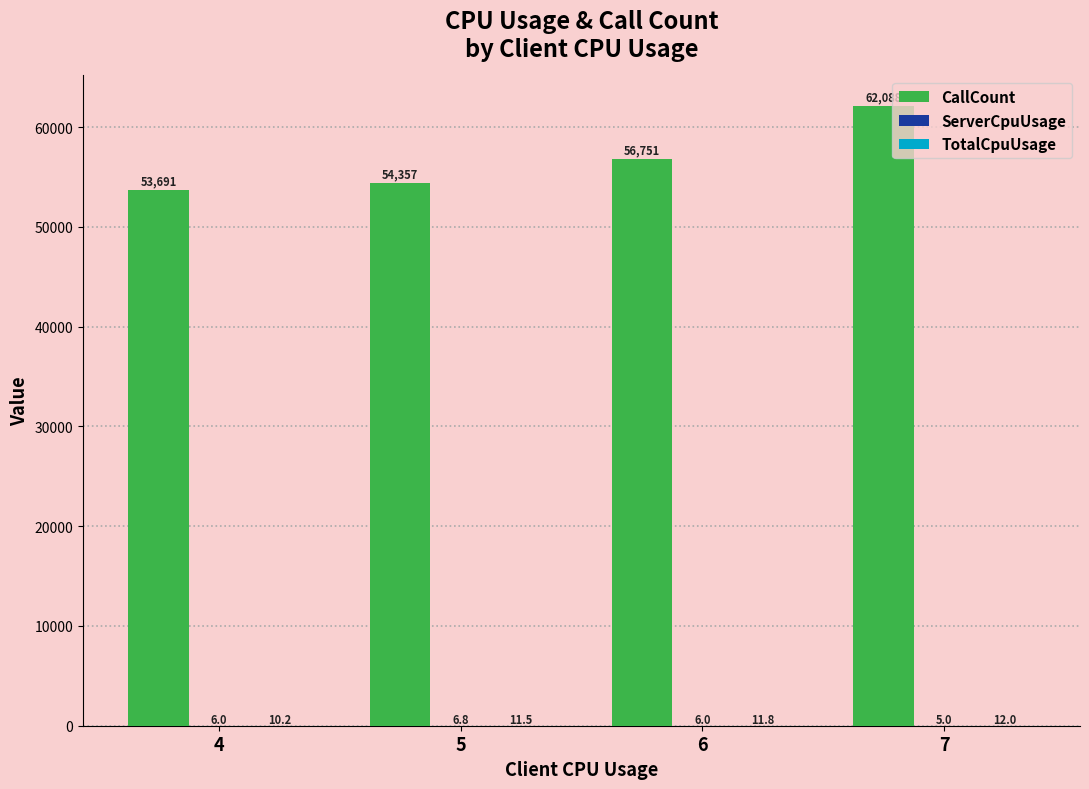

What is the difference between the CallCount values at 4 and 6?

3060.0